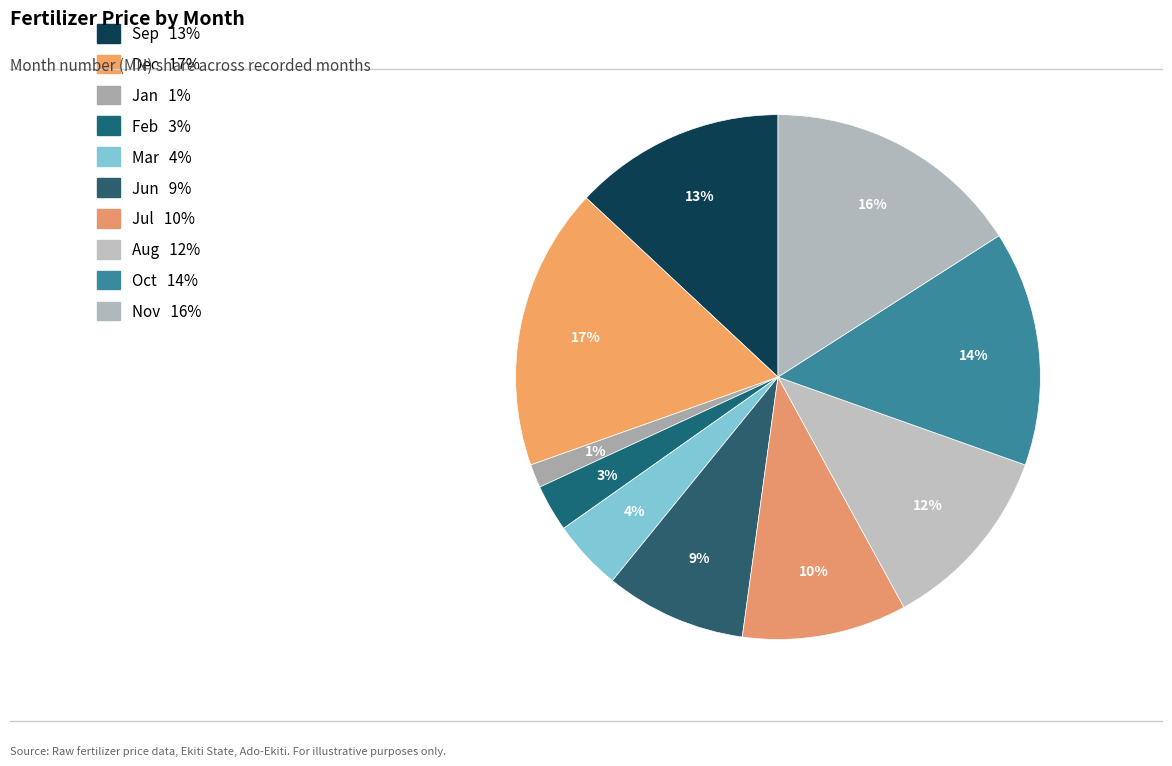

To the nearest percent, what percentage of the pie is Aug?

12%